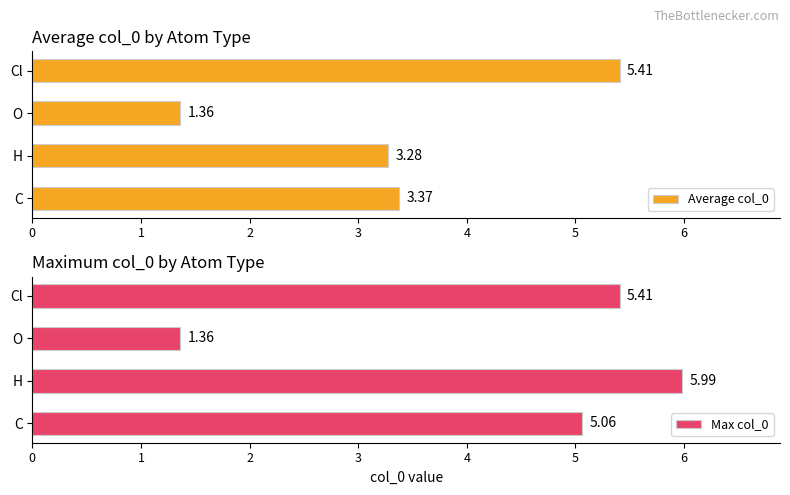

How many bars are there in total?

8